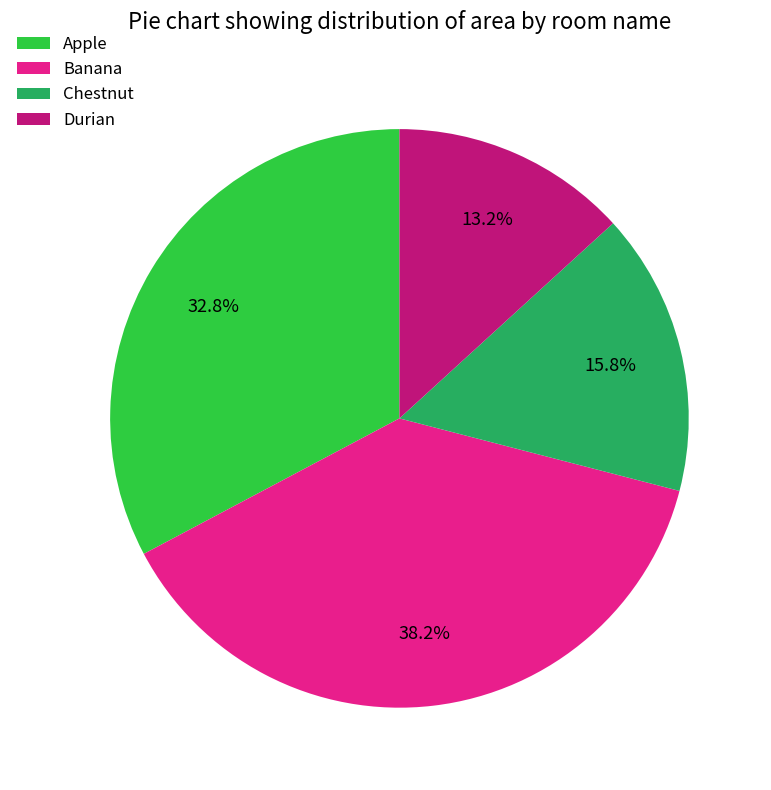

Do Chestnut and Banana together represent more than half of the pie?

Yes